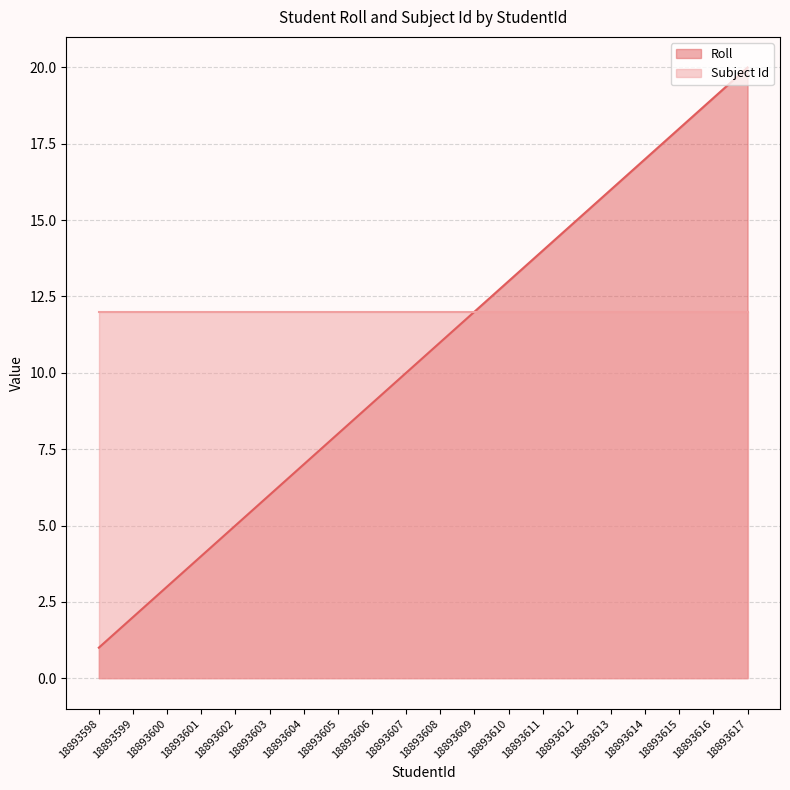

What is the average value?

10